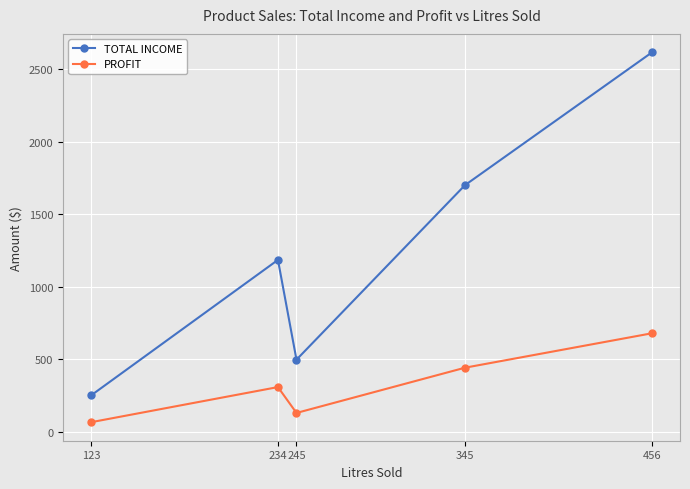

At which label does PROFIT first exceed 307?

234